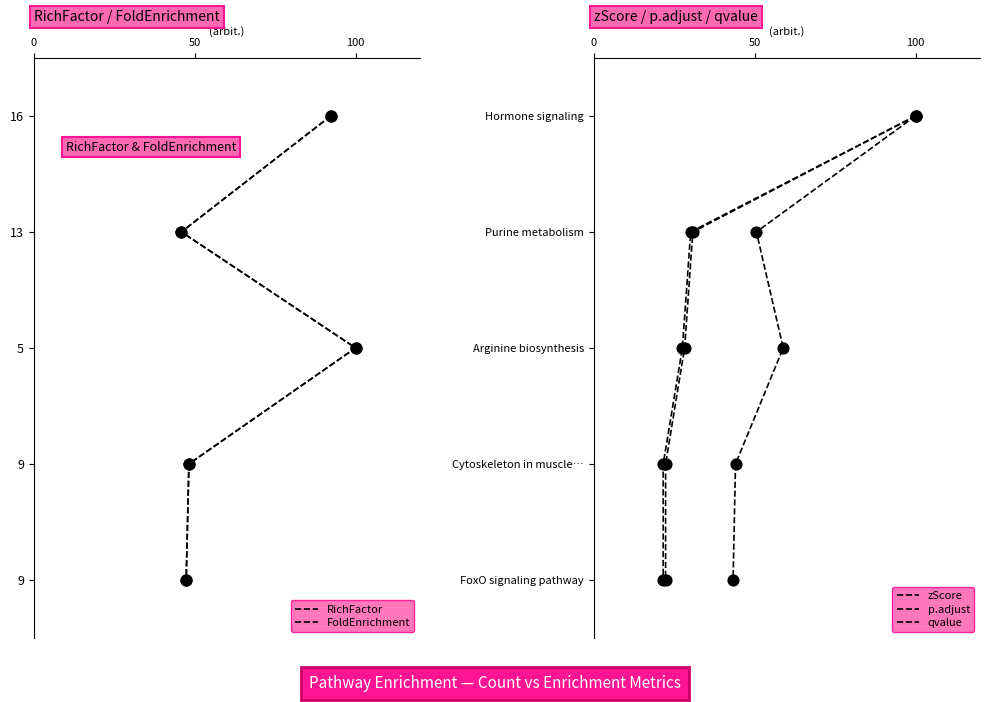

What are all the series names shown in the legend?

RichFactor, FoldEnrichment, zScore, p.adjust, qvalue